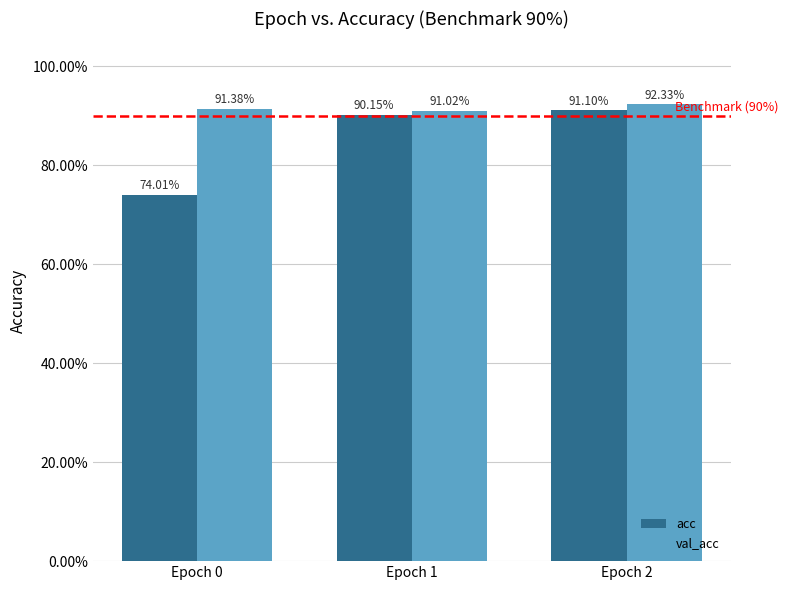

What are all the series names shown in the legend?

acc, val_acc